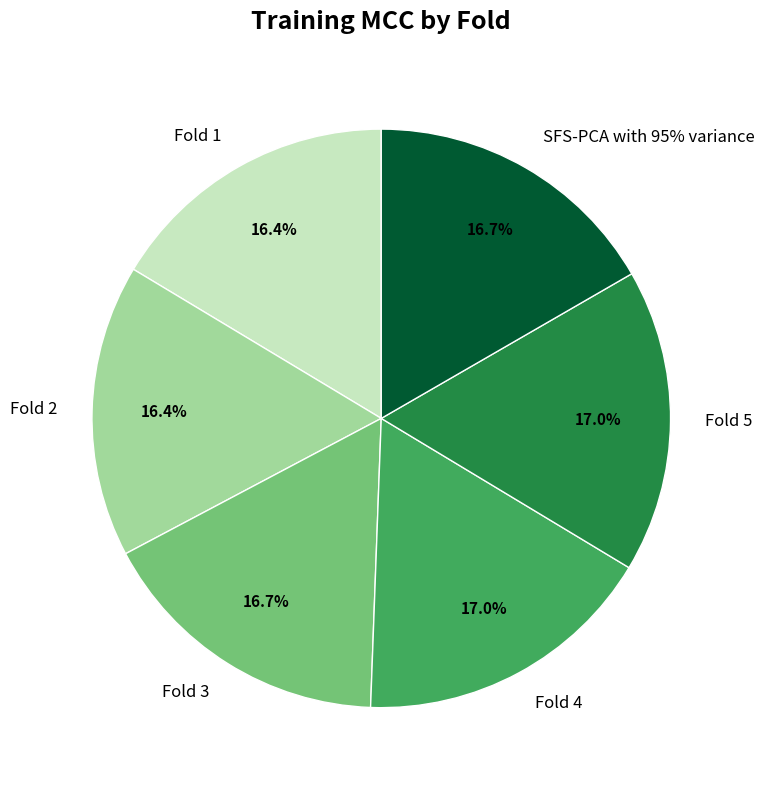

How many slices are in this pie chart?

6